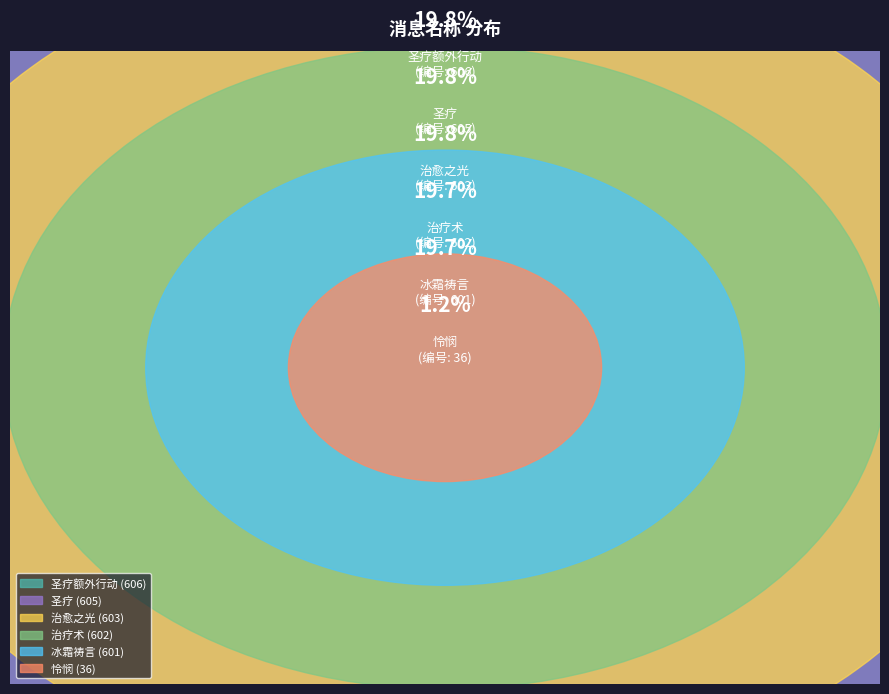

What is the ratio of the value at 治疗术 to the value at 怜悯?

16.7